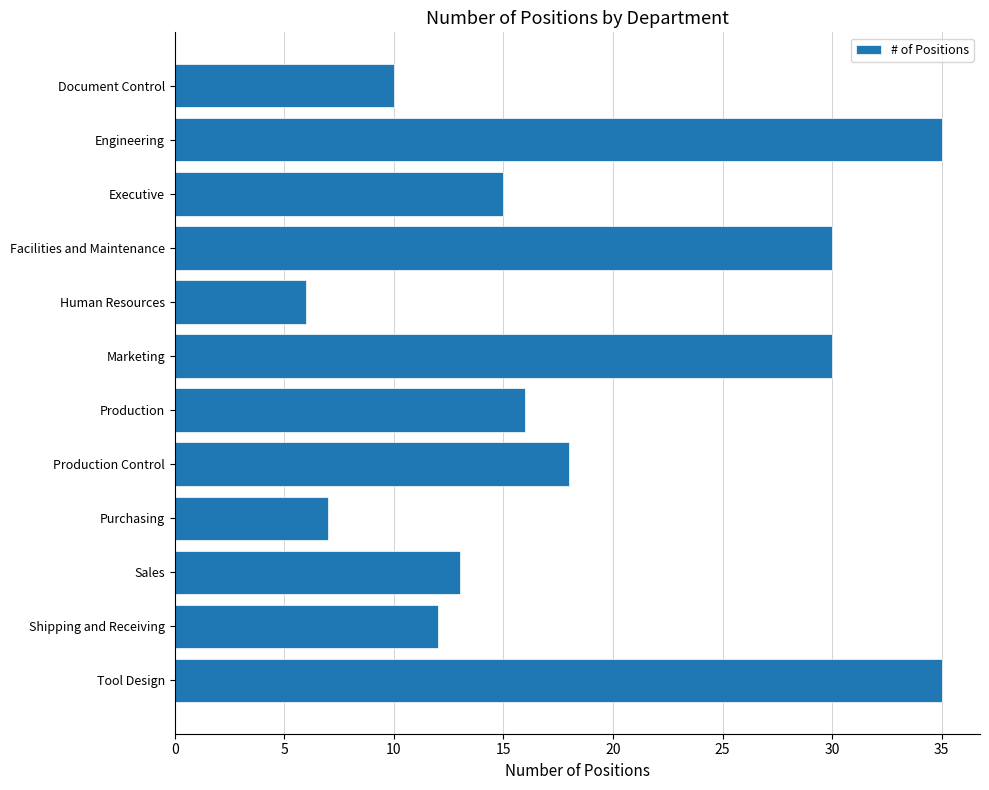

At which label is the value closest to 20?

Production Control